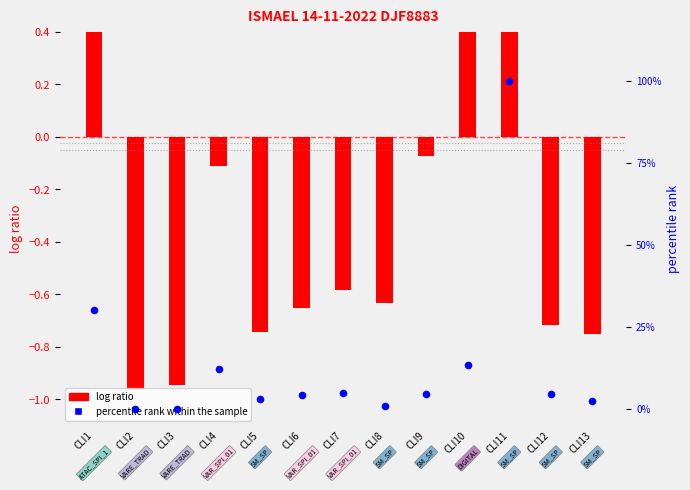

What is the total value across all series at CLI7?

4.4